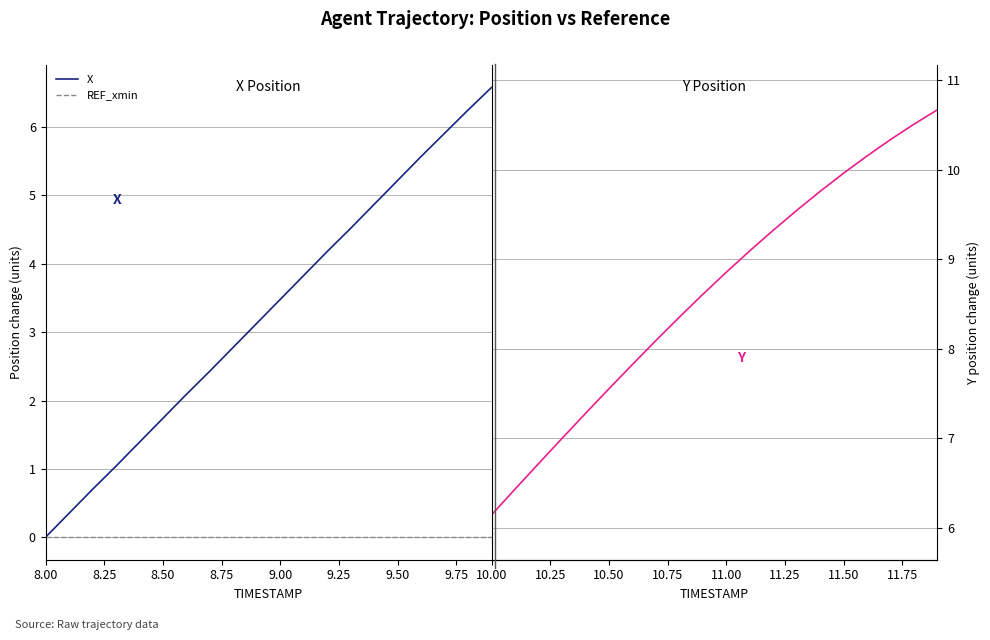

What position from the right is 8.00?

20